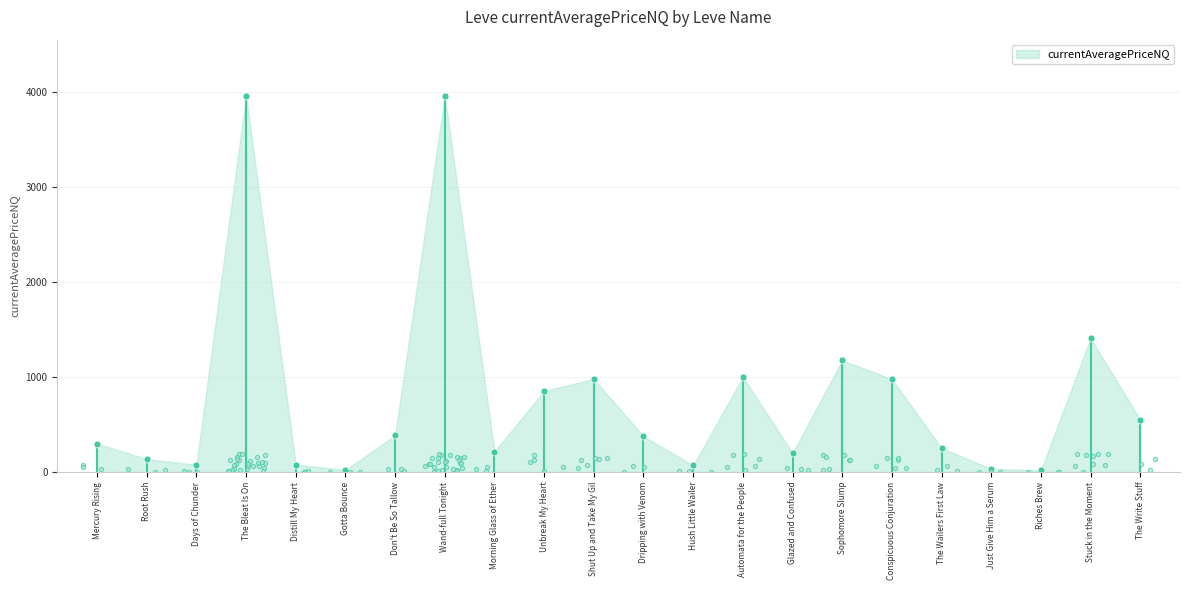

Does the chart display data point markers on the line(s)?

Yes